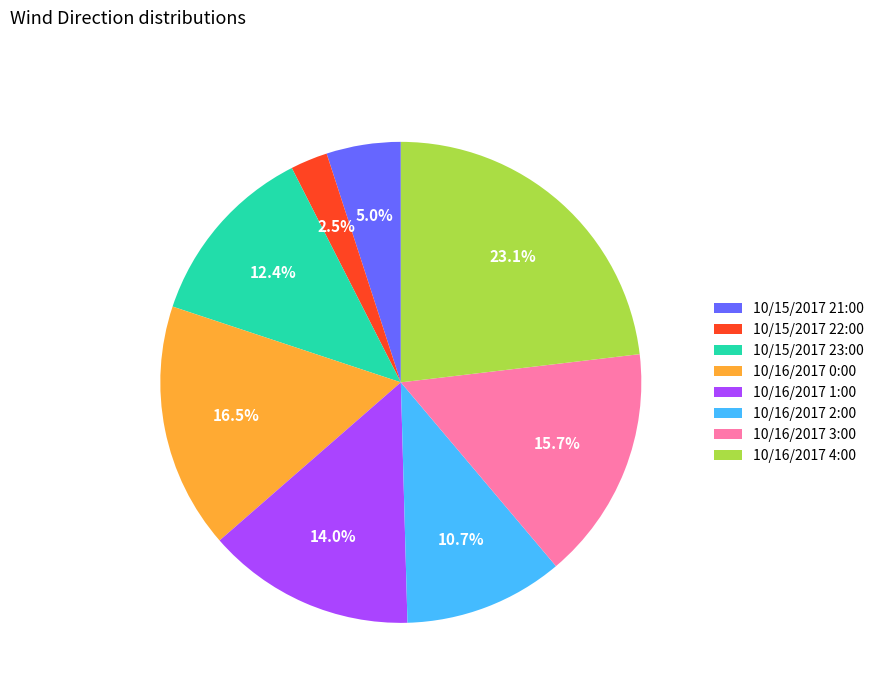

Is there any slice that represents more than half of the pie?

No